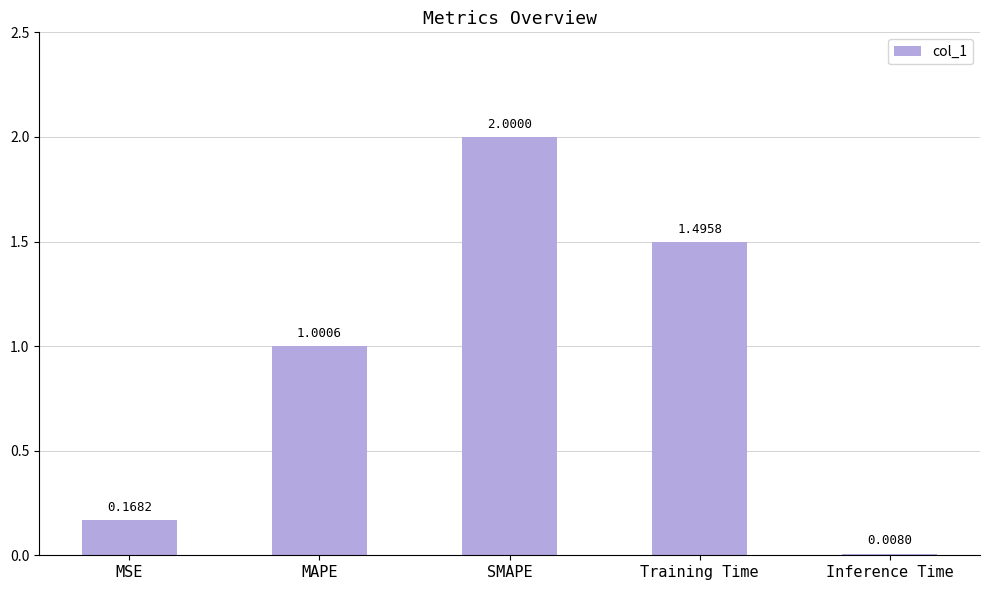

What is the label of the 2nd bar from the left?

MAPE